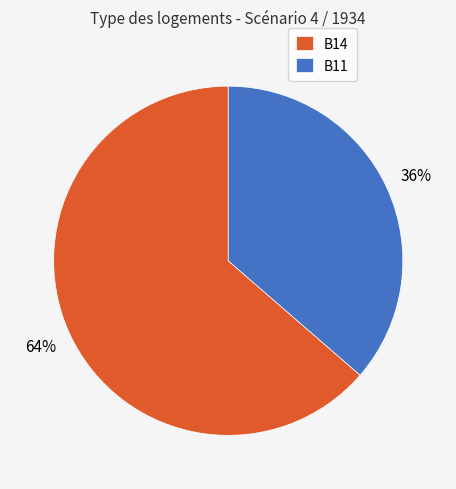

Is it true that B14 is 69% of the pie?

False